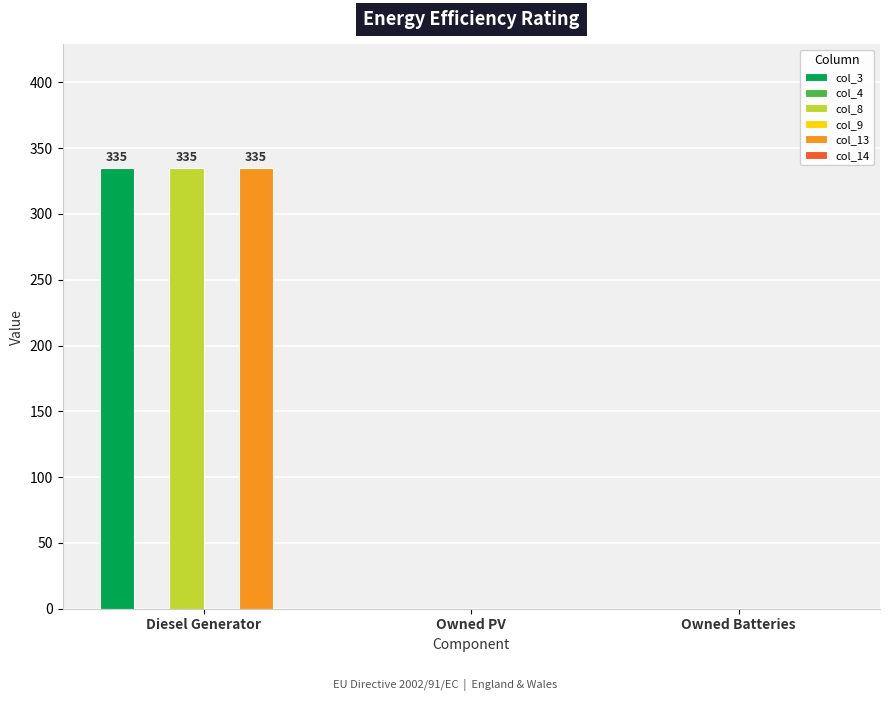

What is the total value across all series at Diesel Generator?

1005